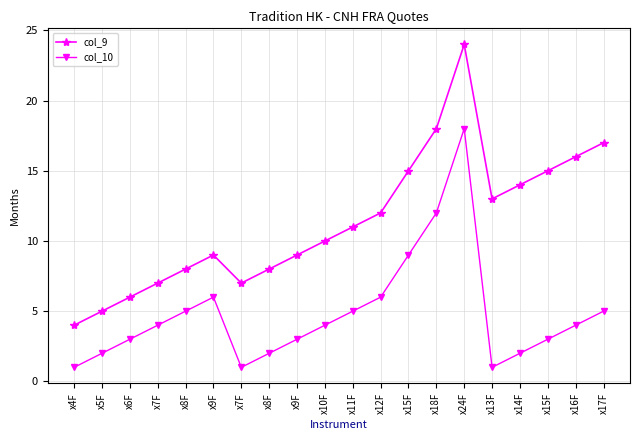

How many categories are shown in the chart?

20